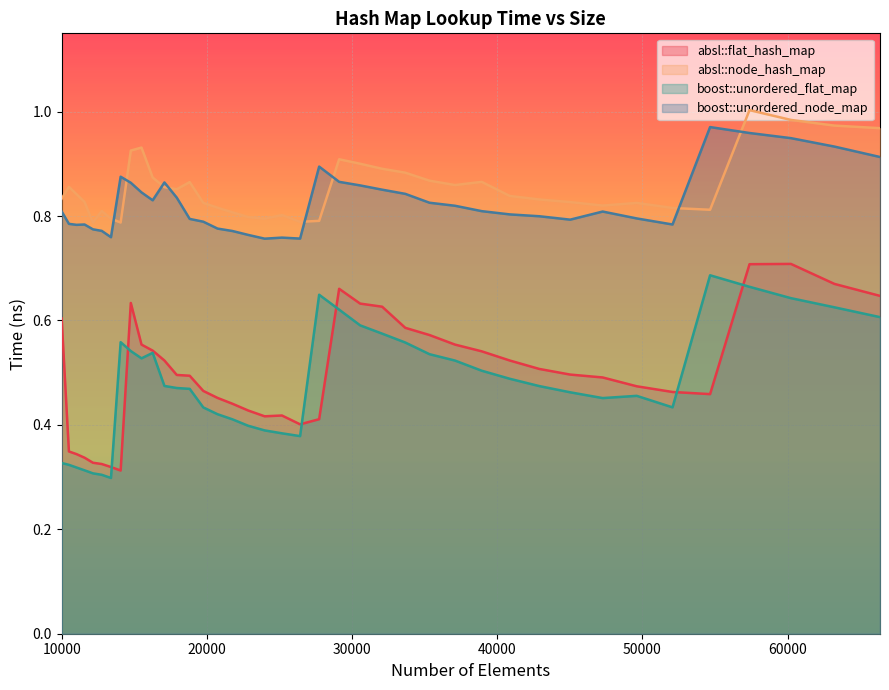

What is the value of the boost::unordered_flat_map point at the 31st from the left?

0.5